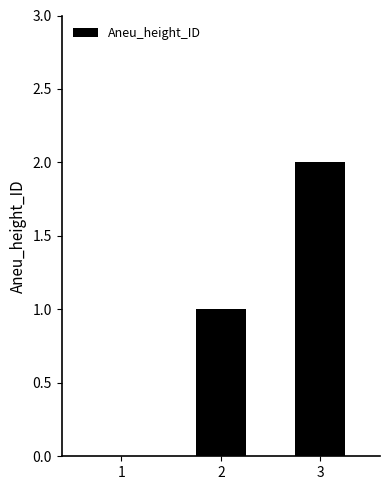

Reading left to right, transcribe all the data shown in this chart.

0	1	2